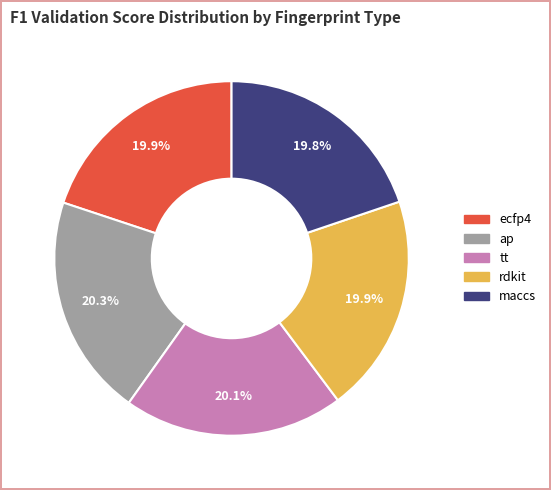

What percentage is the maccs slice, to the nearest percent?

20%